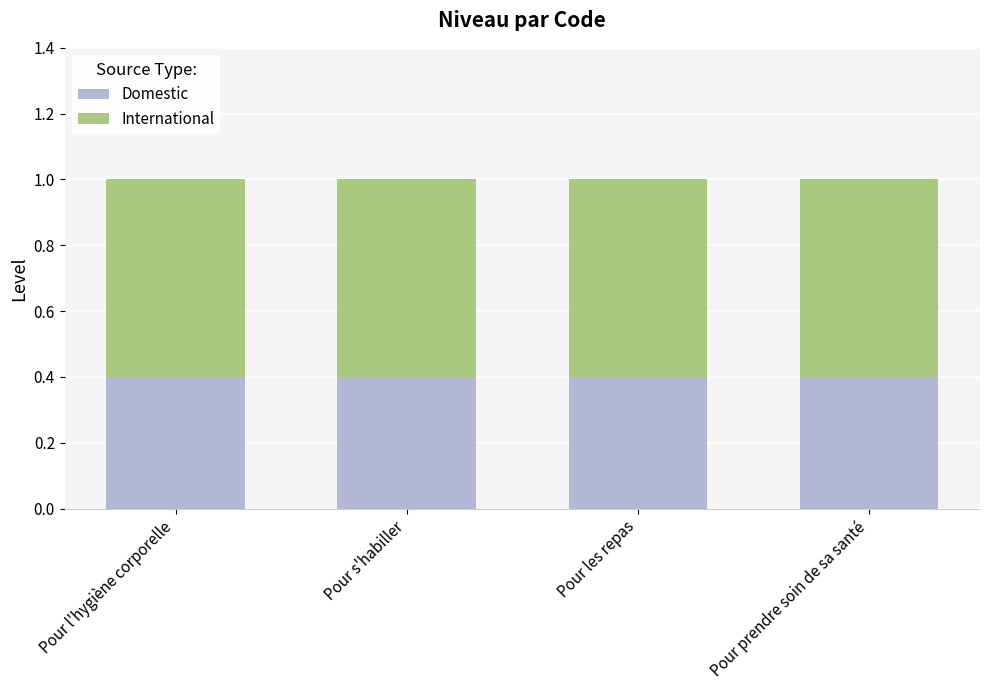

How many series are shown in this chart?

2